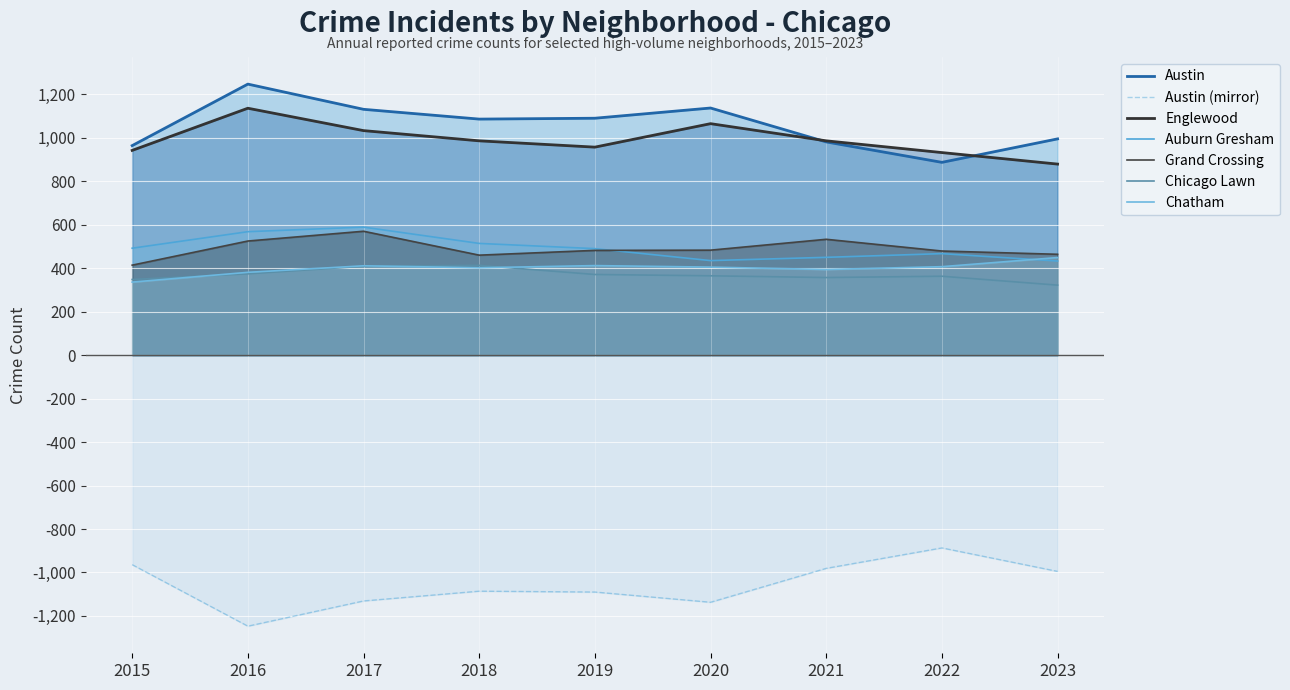

True or false: Englewood has more than 1 points higher than both neighbors.

True